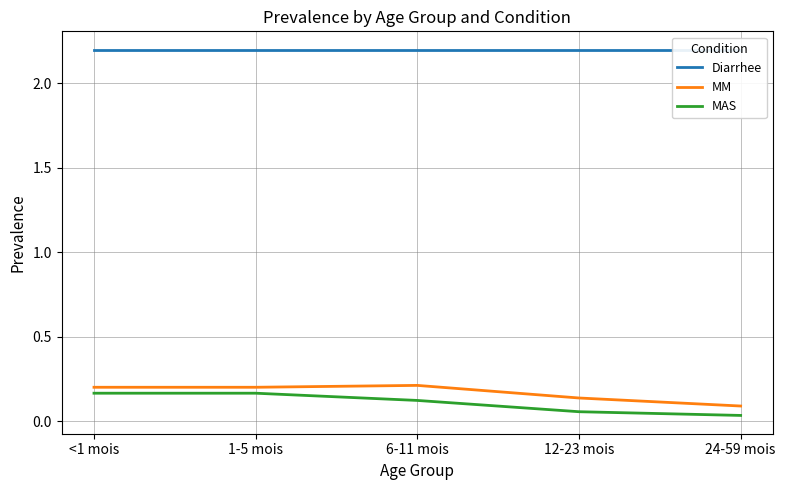

True or false: MAS has more than 2 points higher than both neighbors.

False